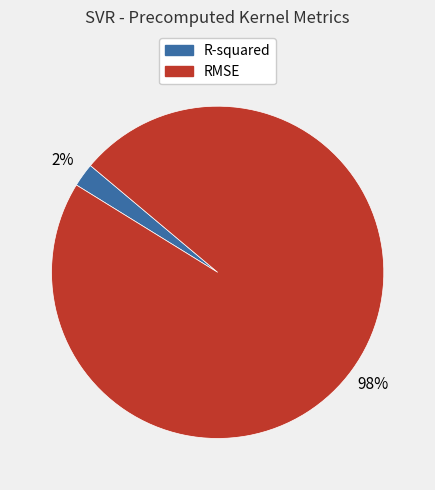

Is R-squared the majority of the pie?

No